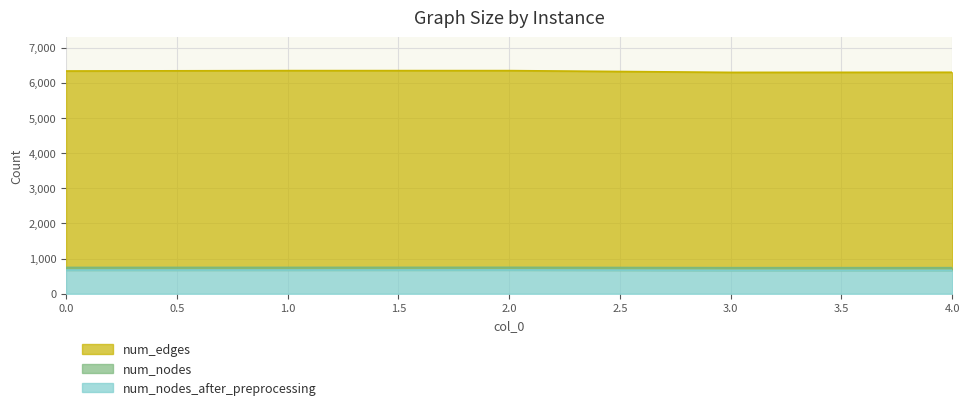

True or false: num_nodes_after_preprocessing has a value of 1151 at 1.

False